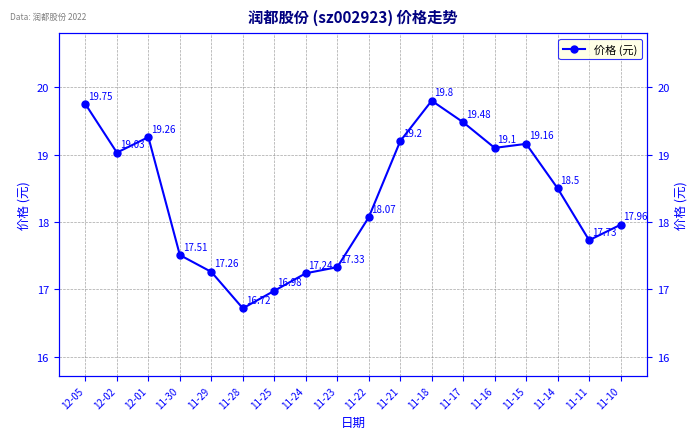

What is the ratio of the value at 11-24 to the value at 12-01?

0.9